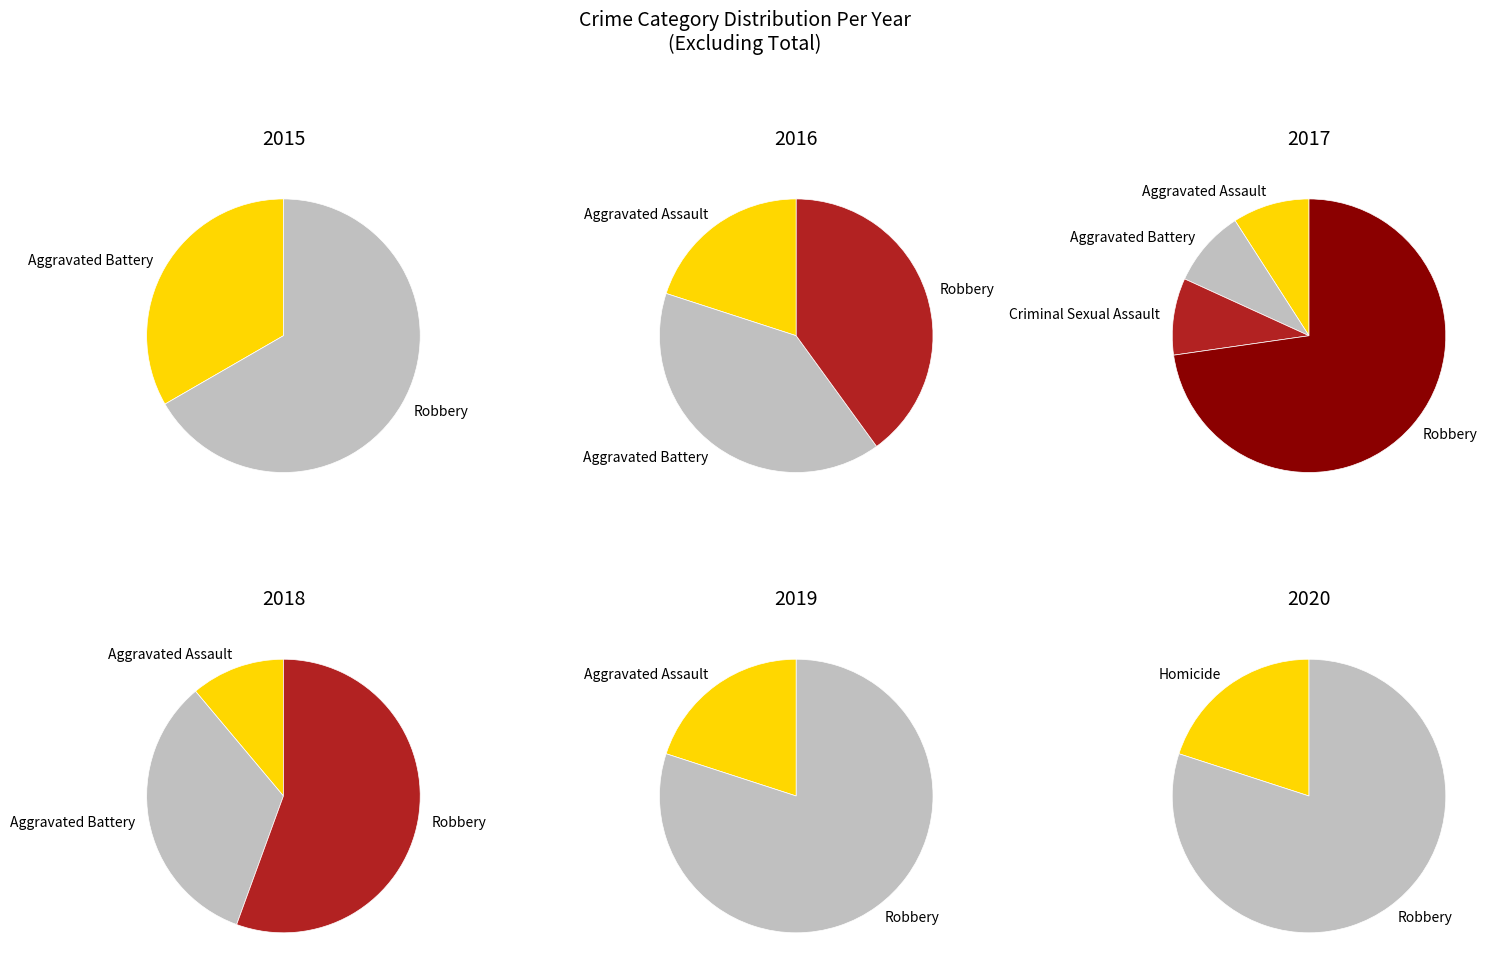

Which slice is the smallest?

Homicide